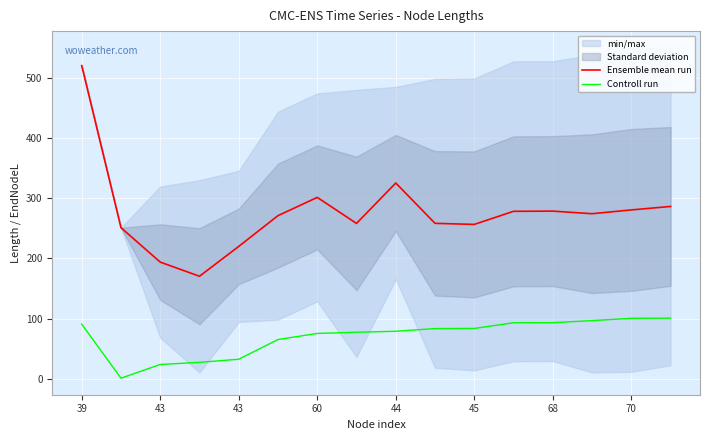

Is the value of Ensemble mean run at 68 greater than the value of Controll run at 13?

Yes